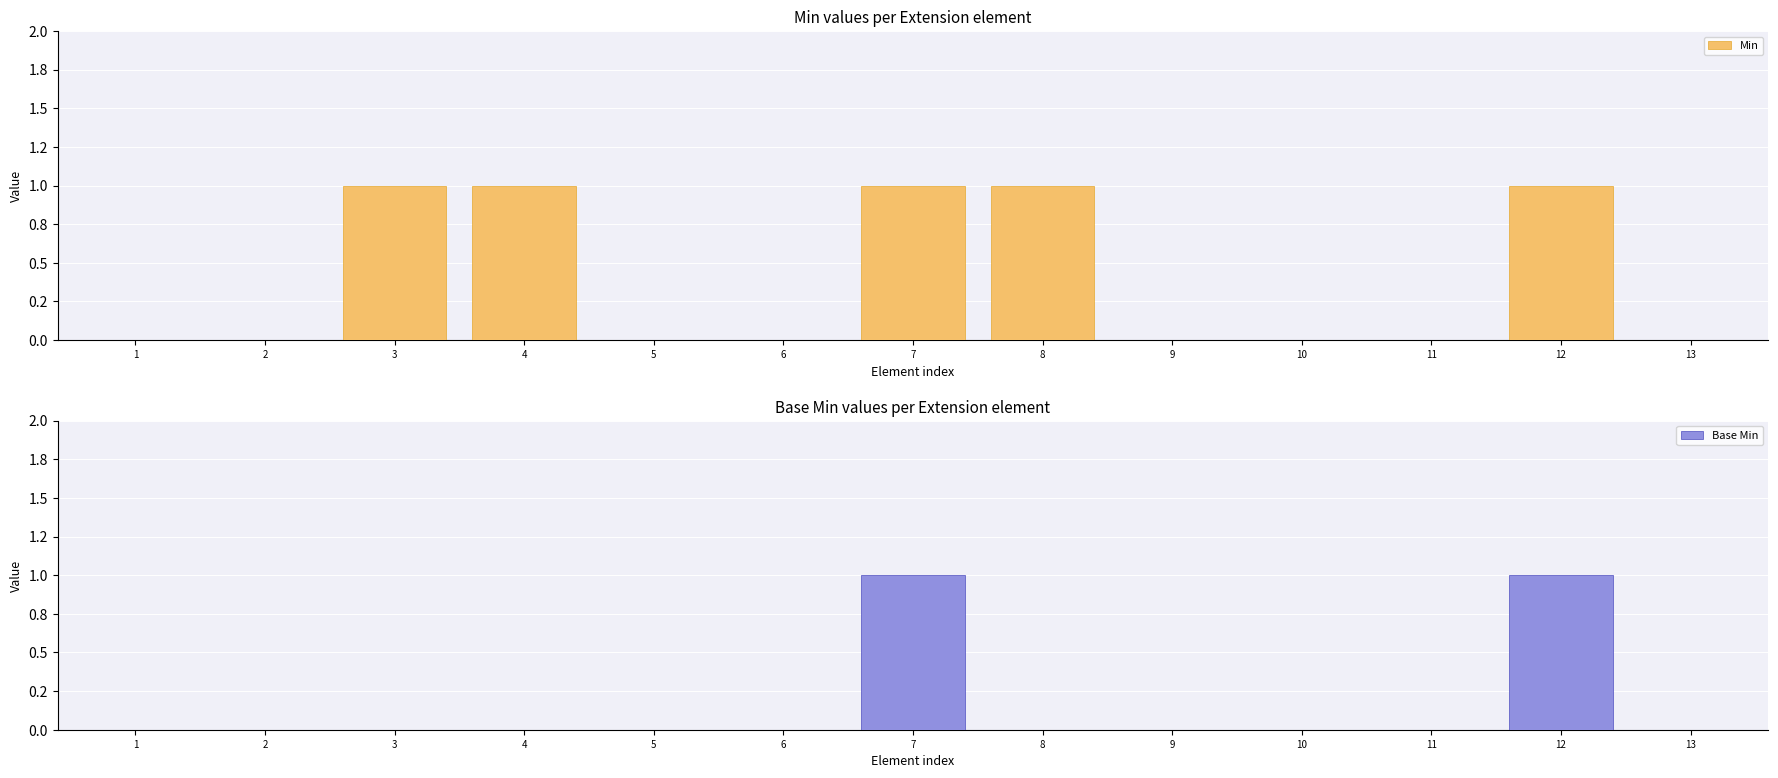

Reading left to right, what are all the values shown in this chart?

Min: 1=0	2=0	3=1	4=1	5=0	6=0	7=1	8=1	9=0	10=0	11=0	12=1	13=0
Base Min: 1=0	2=0	3=0	4=0	5=0	6=0	7=1	8=0	9=0	10=0	11=0	12=1	13=0